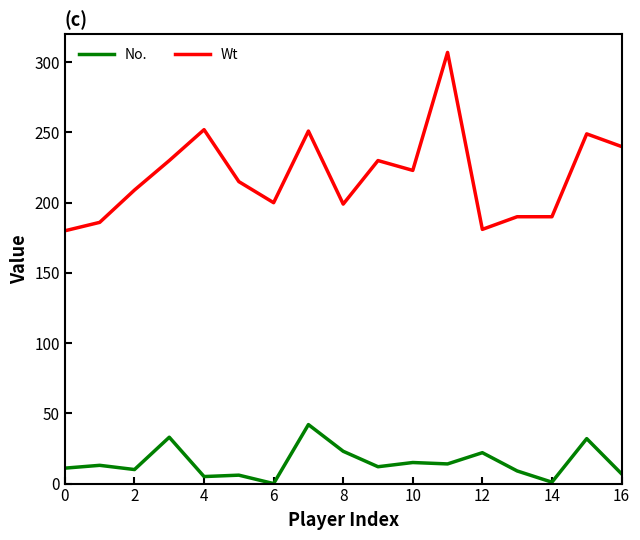

Which series has the largest range (max minus min)?

Wt